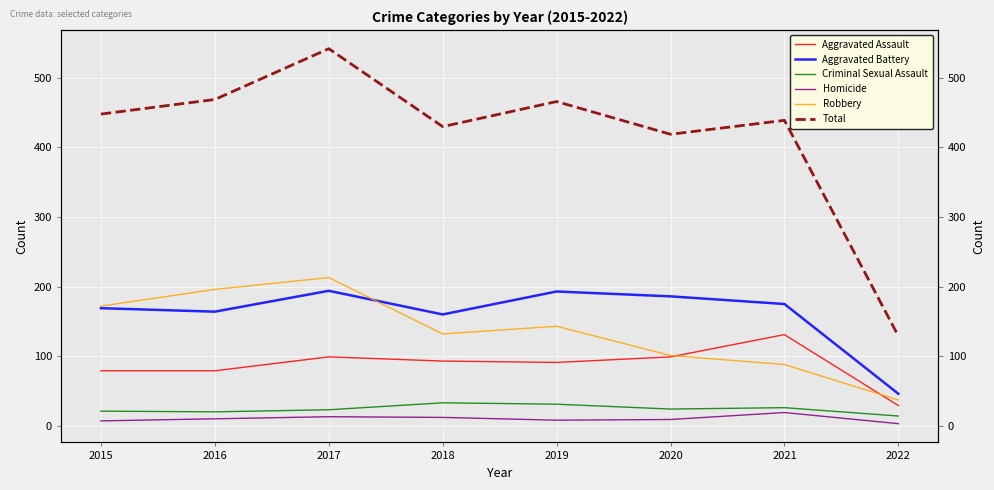

Where does the Aggravated Assault series first go above 93?

2017